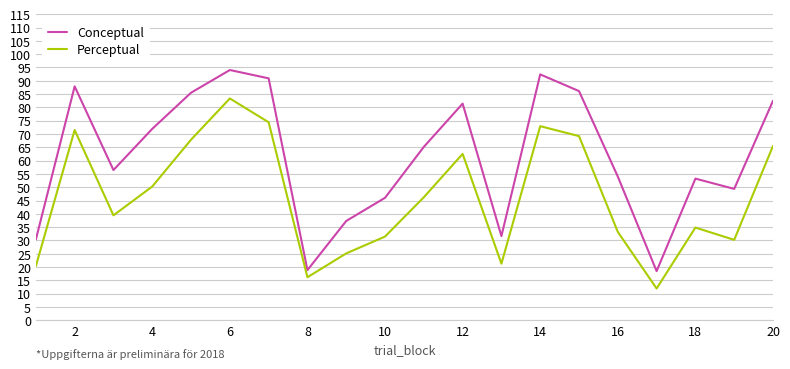

What is the maximum value shown in the chart?

94.0